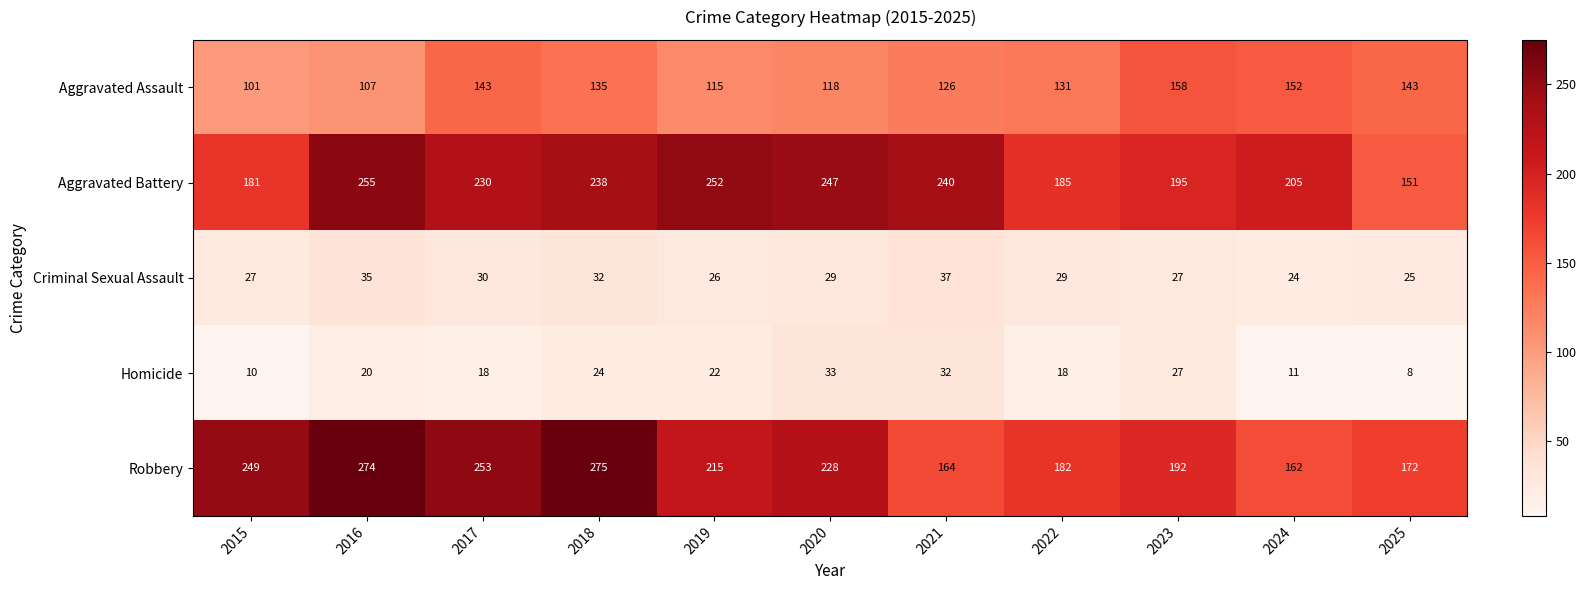

True or false: Homicide has a value of 20 at 2020.

False